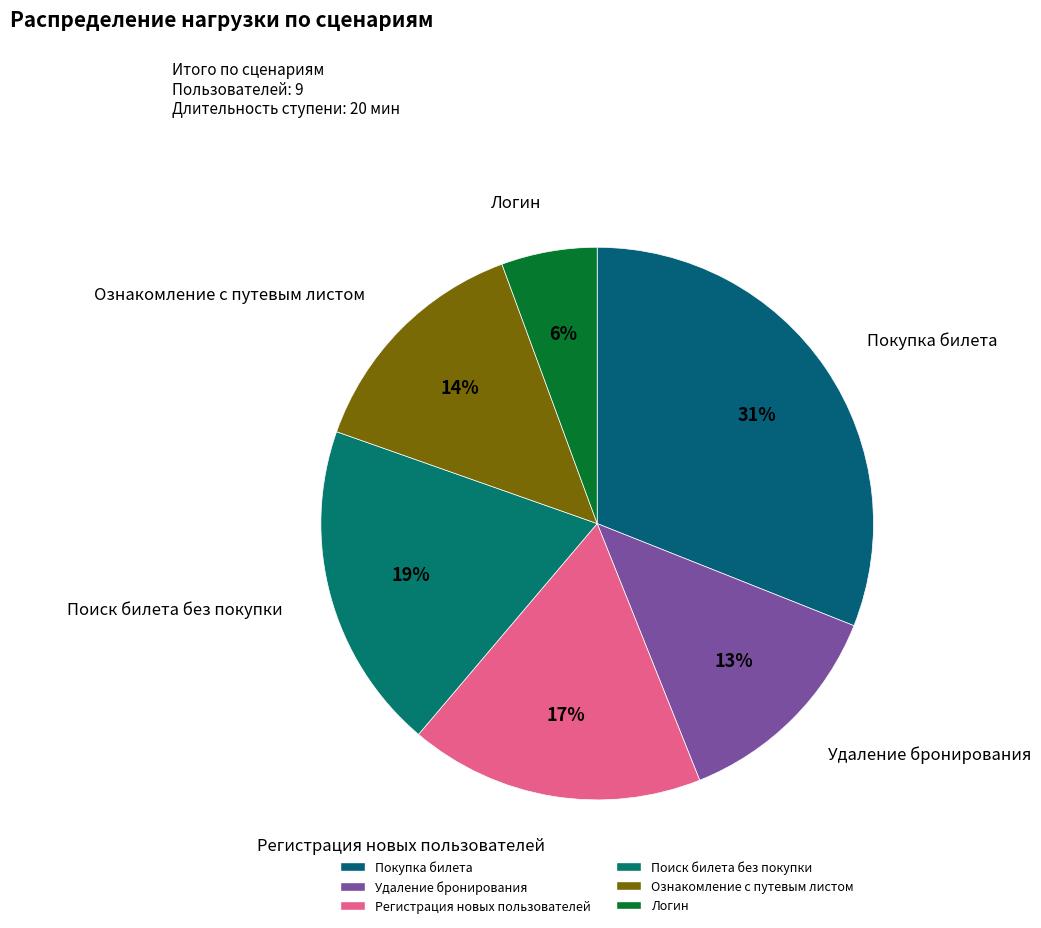

Count the number of slices in the pie.

6